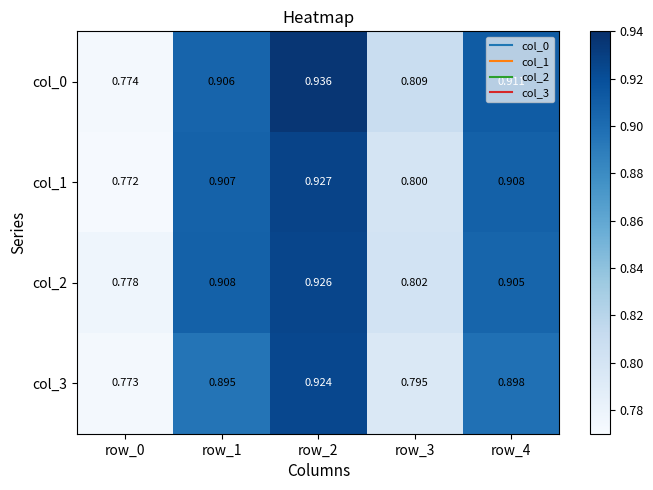

Is the value of col_1 at row_0 greater than the value of col_2 at row_3?

No